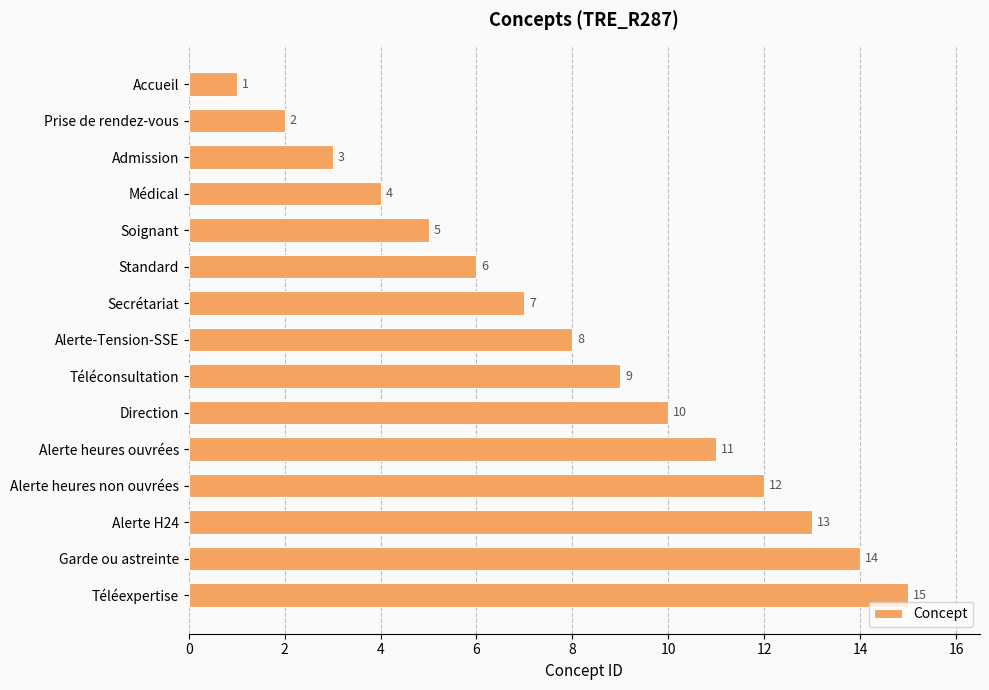

What is the change in value from Secrétariat to Alerte heures ouvrées?

+4